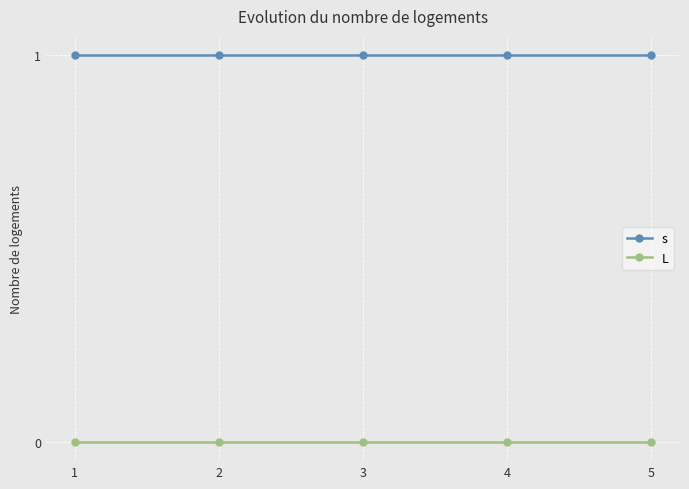

True or false: L has more than 2 points higher than both neighbors.

False